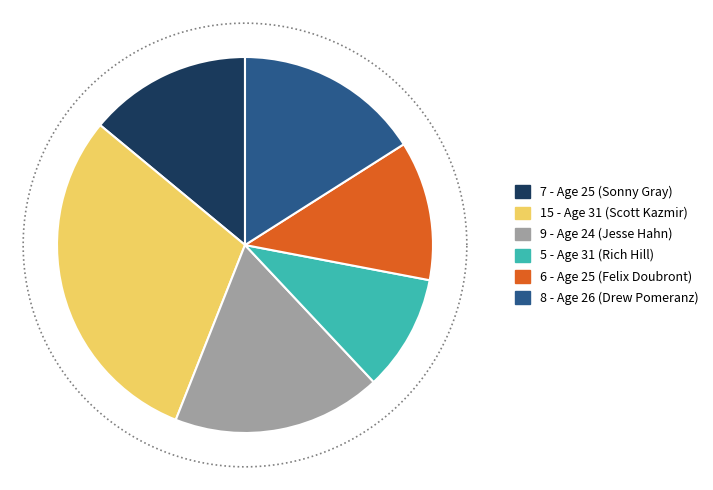

Is 31 (Age) - W=5 the majority of the pie?

No